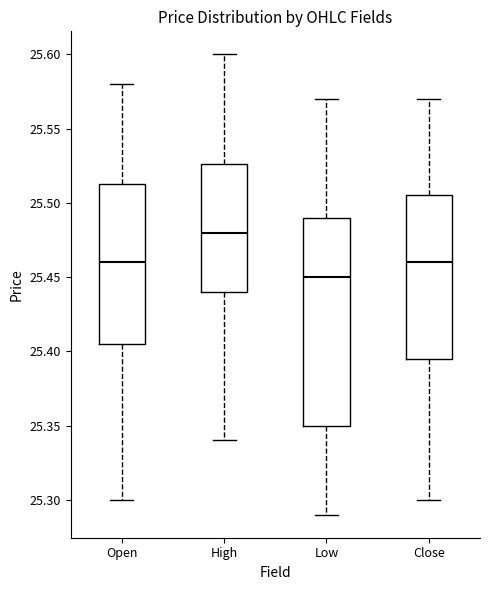

Which box is the tallest, from its lower edge to its upper edge?

Low